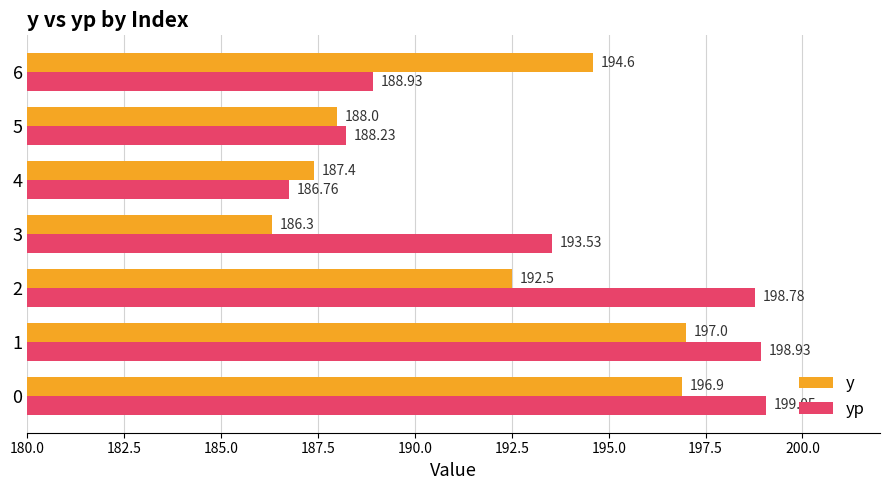

At how many categories does at least one series exceed 193?

5